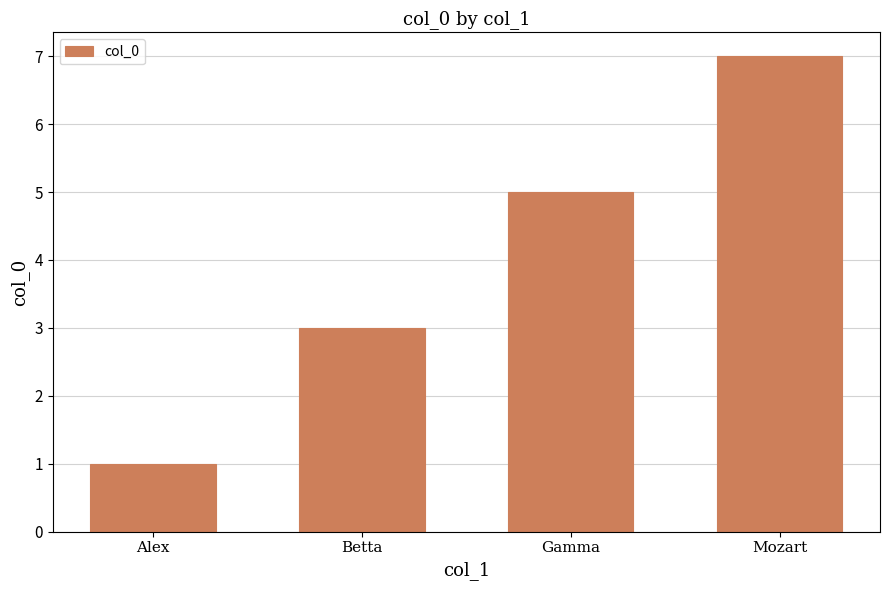

List the labels in order of value, largest first.

Mozart, Gamma, Betta, Alex